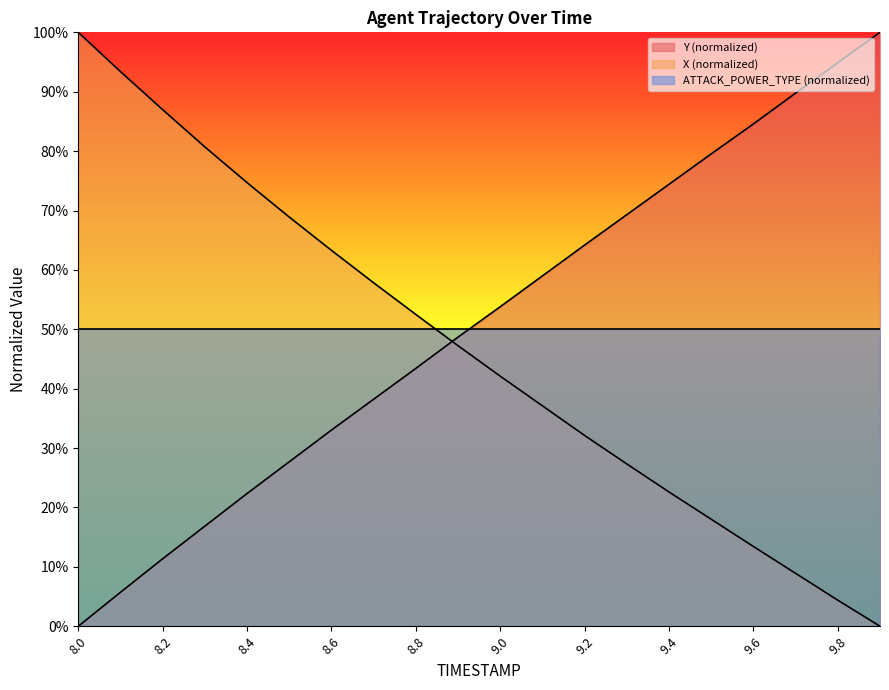

How many times do X_coord and Y cross each other?

1